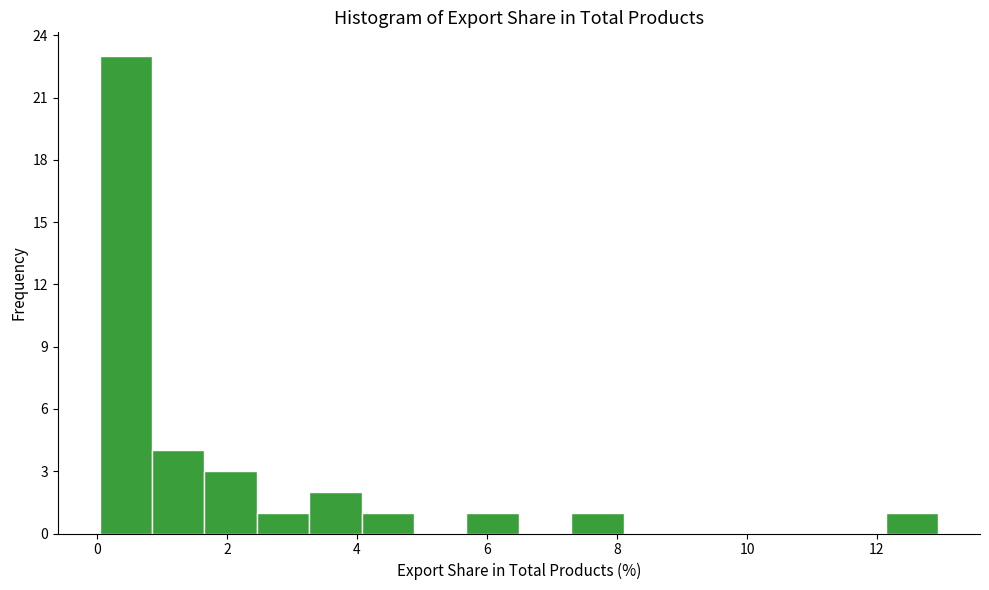

Reading left to right, list every bar in this chart as the range it spans on the x-axis followed by its height. Neither the bar edges nor the heights are printed on the chart, so give them approximately, as read against the axes.

0.0 to 0.8: 23
0.8 to 1.6: 4
1.6 to 2.4: 3
2.4 to 3.2: 1
3.2 to 4.0: 2
4.0 to 4.8: 1
4.8 to 5.6: 0
5.6 to 6.4: 1
6.4 to 7.2: 0
7.2 to 8.2: 1
8.2 to 9.0: 0
9.0 to 9.8: 0
9.8 to 10.6: 0
10.6 to 11.4: 0
11.4 to 12.2: 0
12.2 to 13.0: 1